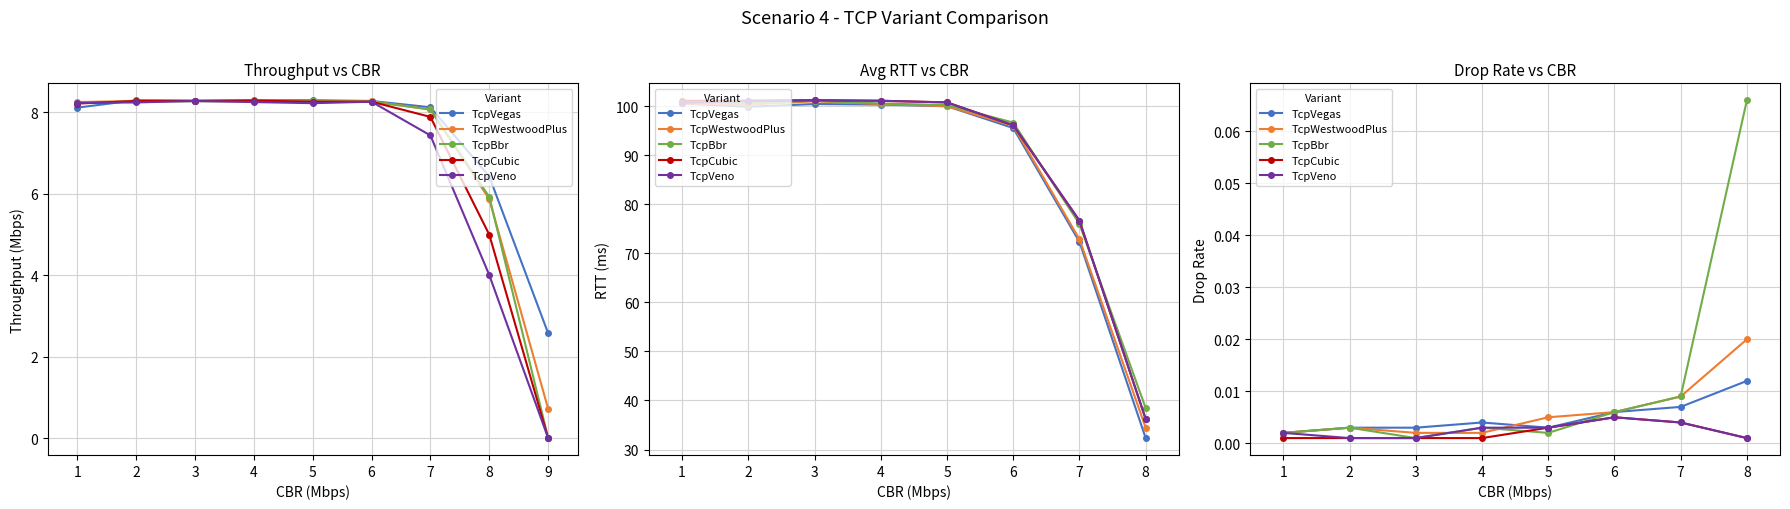

How many times do TcpCubic and TcpBbr cross each other?

2